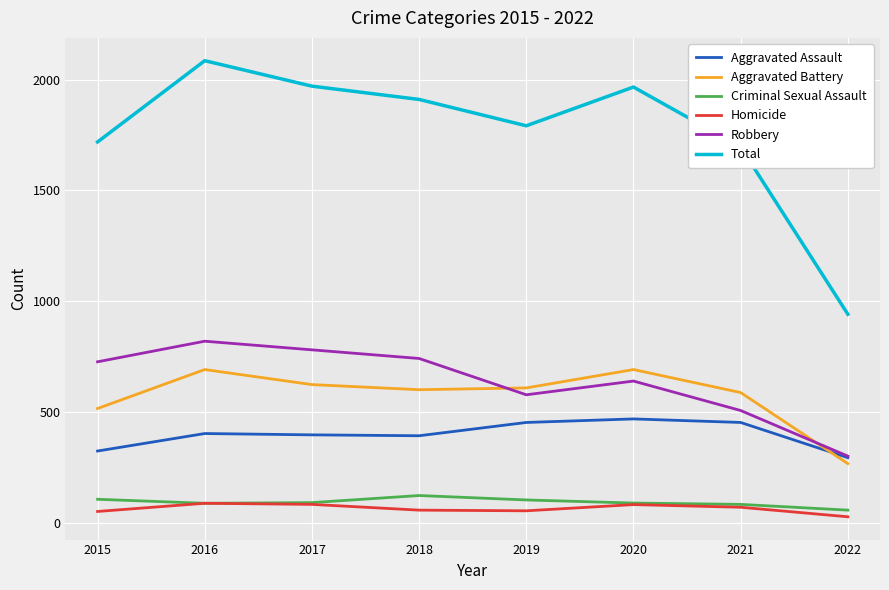

What is the maximum value for Homicide?

87